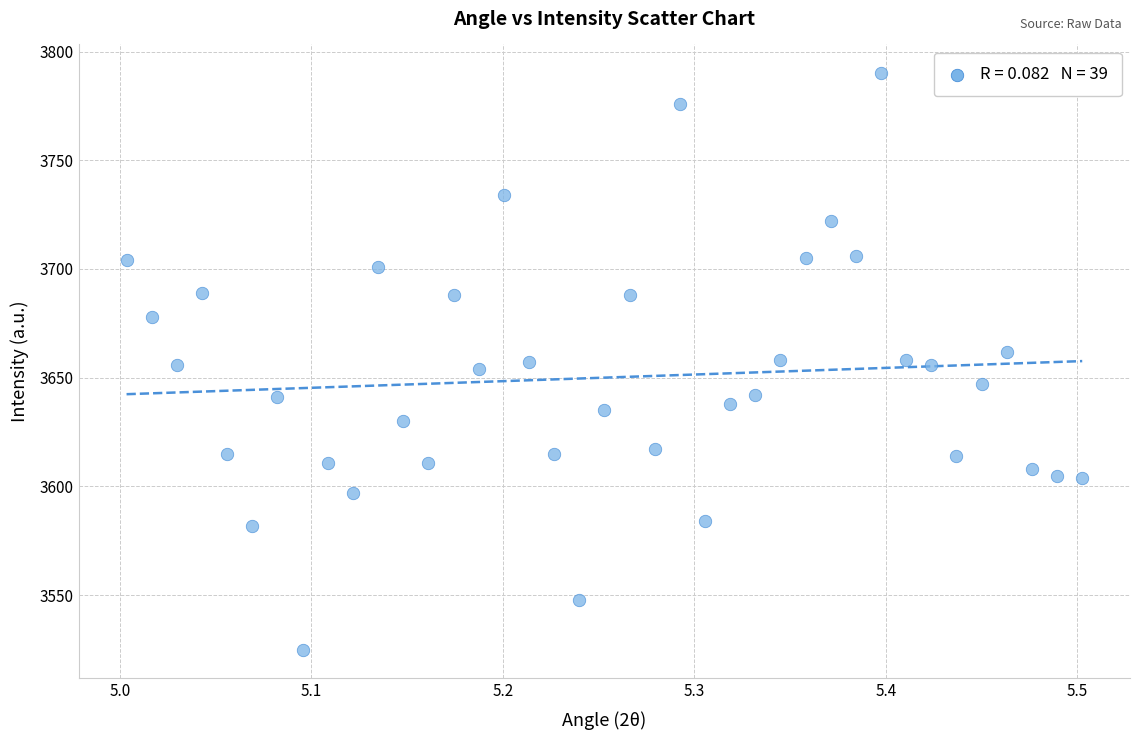

What is the range of Y values (max minus min)?

265